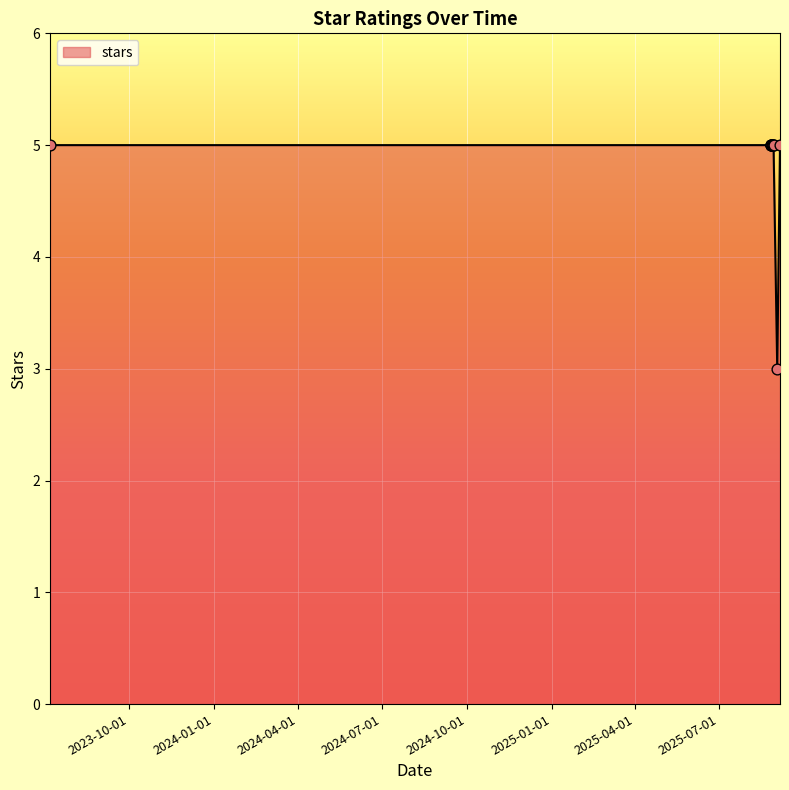

Approximately how many times larger is the value at 2025-08-29 compared to 2025-08-26?

1.0